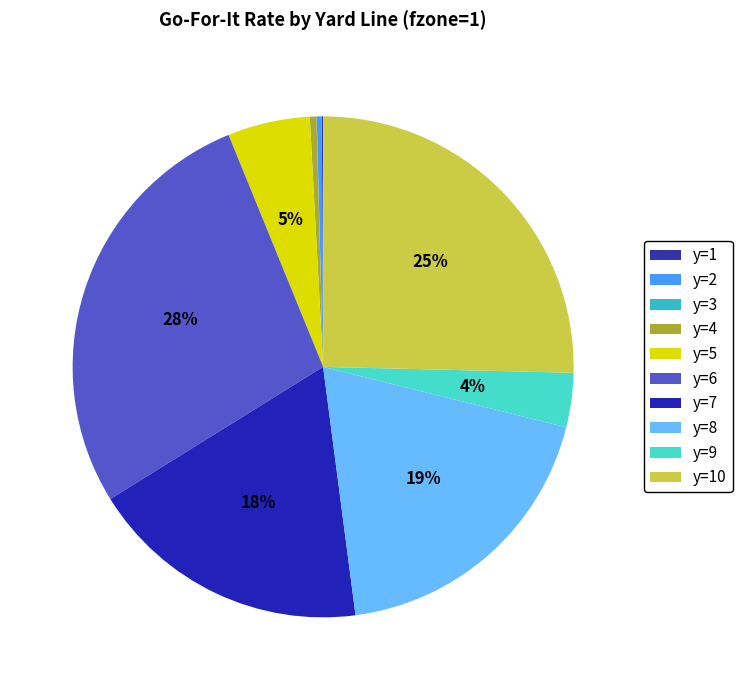

What is the total percentage of y=8 and y=3?

19.1%